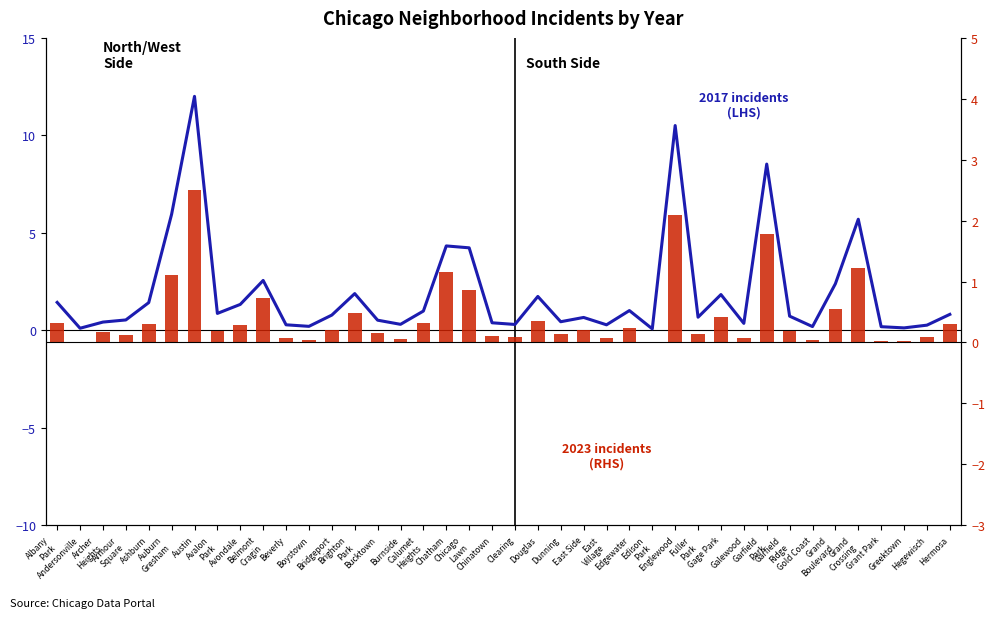

What is the maximum value for 2017 incidents (LHS)?

12.0